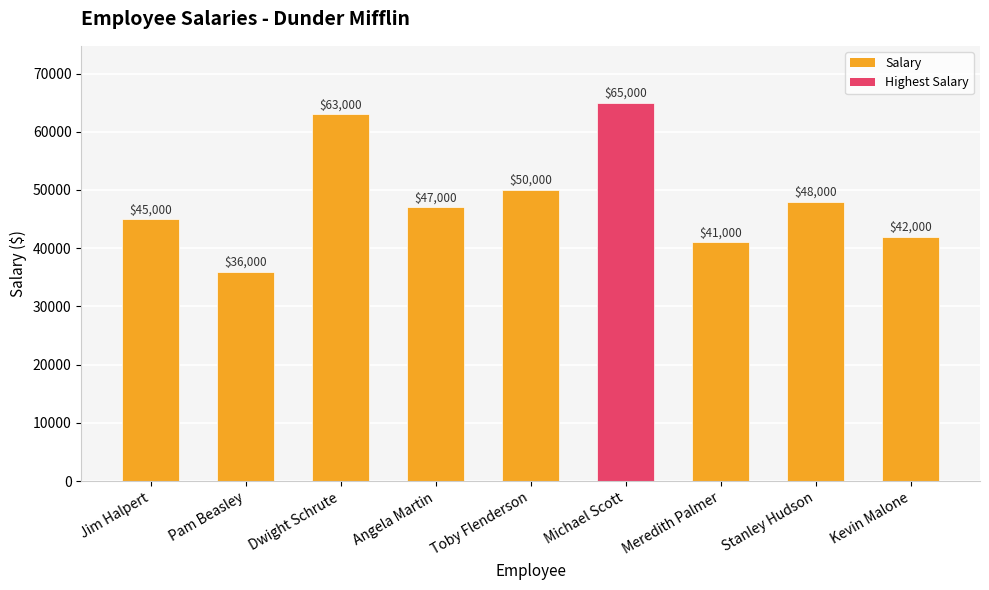

The Max Salary Highlighted series shows 42000 at Kevin Malone. True or false?

True